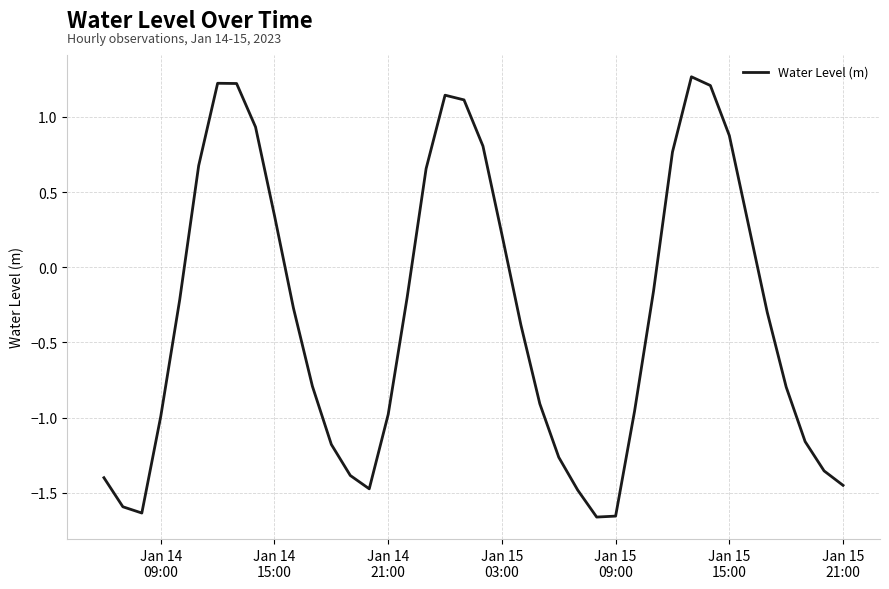

What is the difference between the maximum and minimum values?

2.9